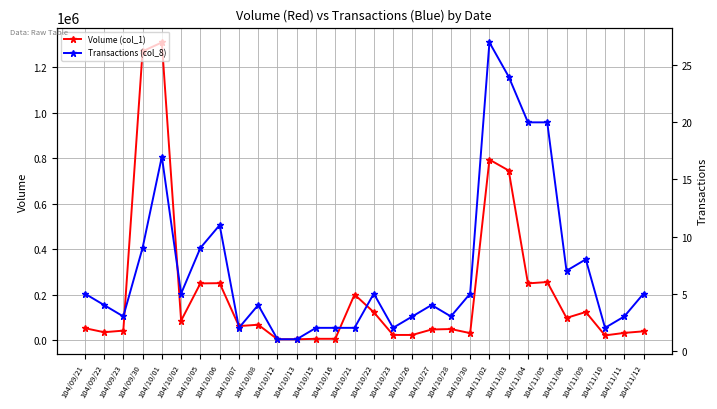

The Volume (col_1) series shows 2540 at 104/10/15. True or false?

False